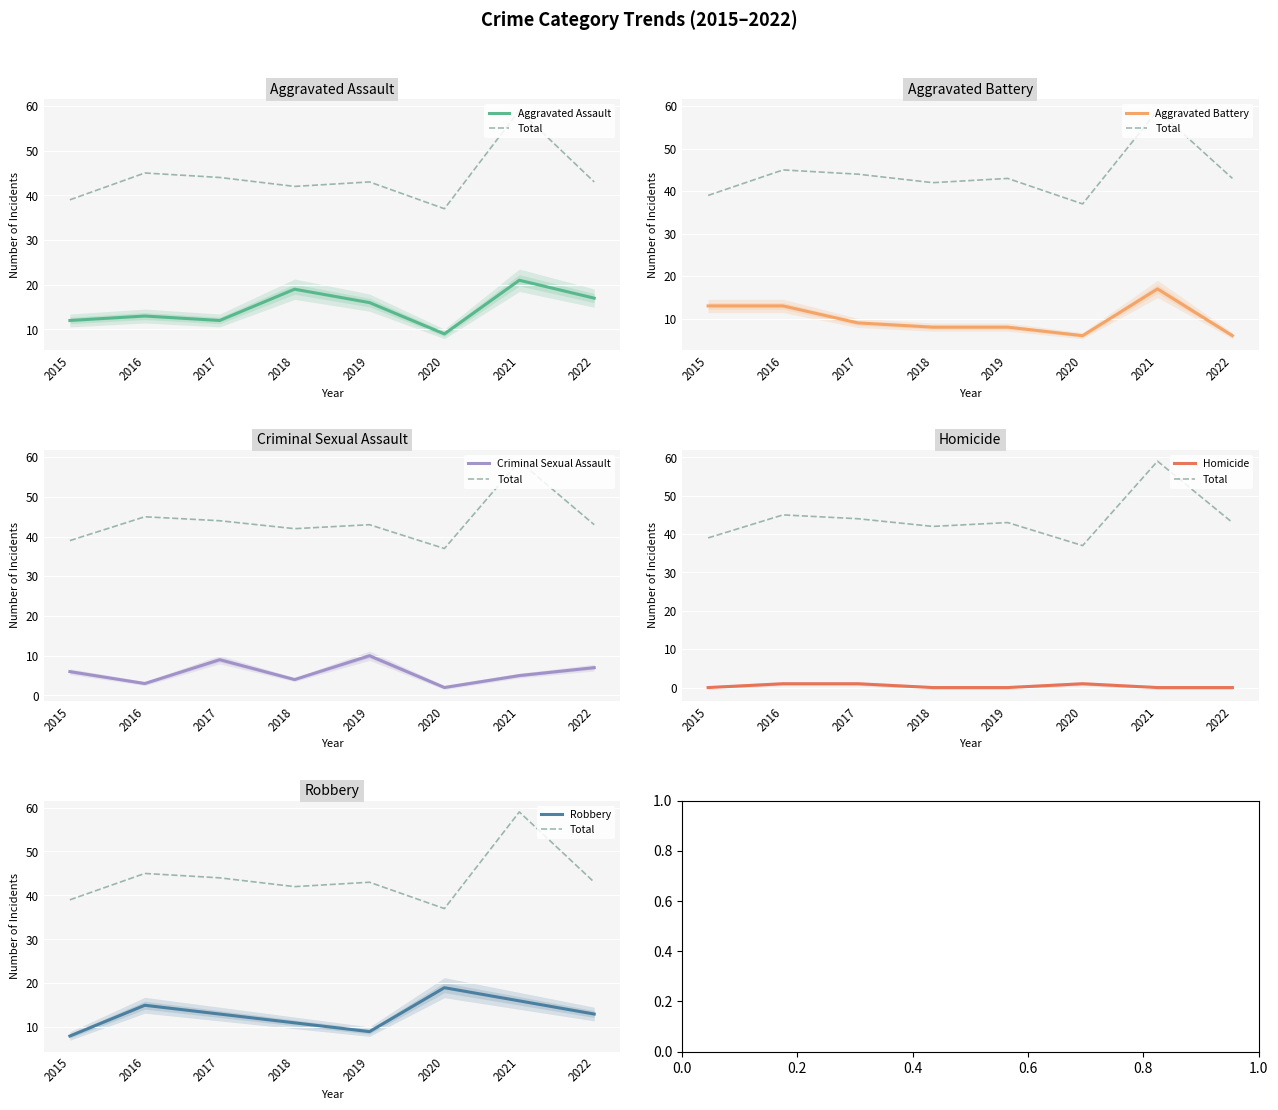

What is the average value of the Aggravated Battery series?

10